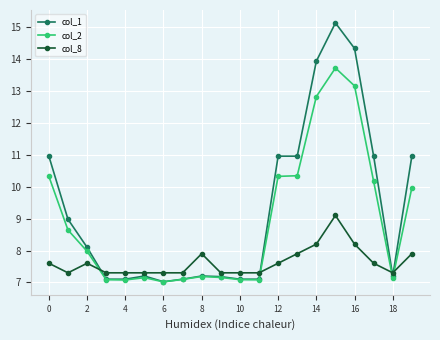

Rank the series by their maximum value, from highest to lowest.

col_1, col_2, col_8